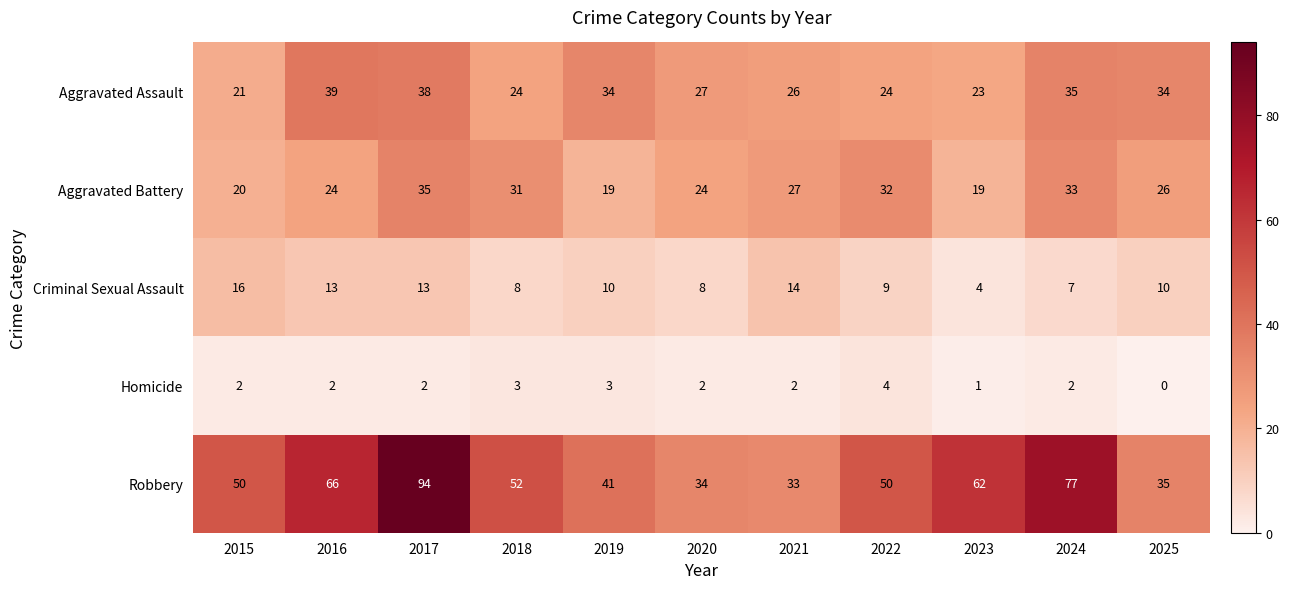

True or false: Aggravated Battery has a value of 27 at 2023.

False